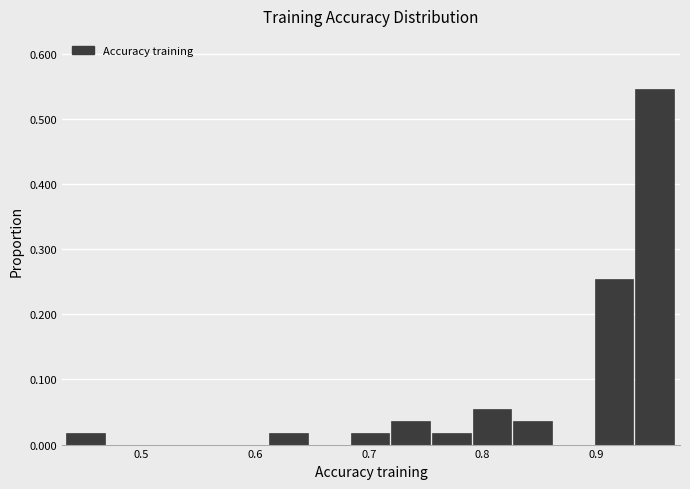

Around what value on the x-axis is the tallest bar? Give the approximate position of its centre, as read against the axis.

0.95